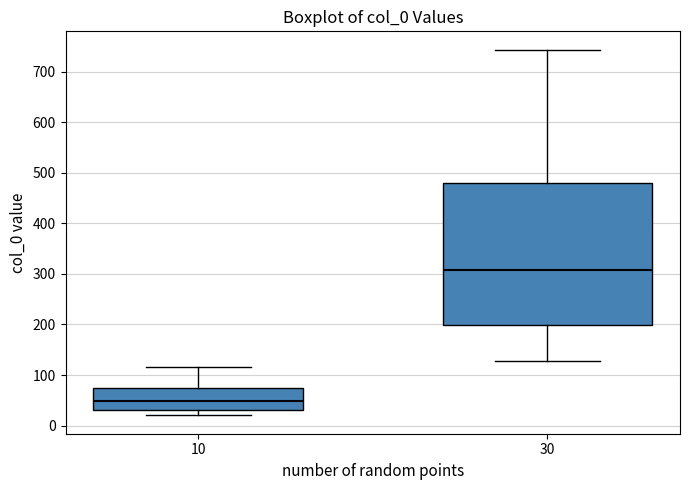

Which box's median line is the lowest?

10